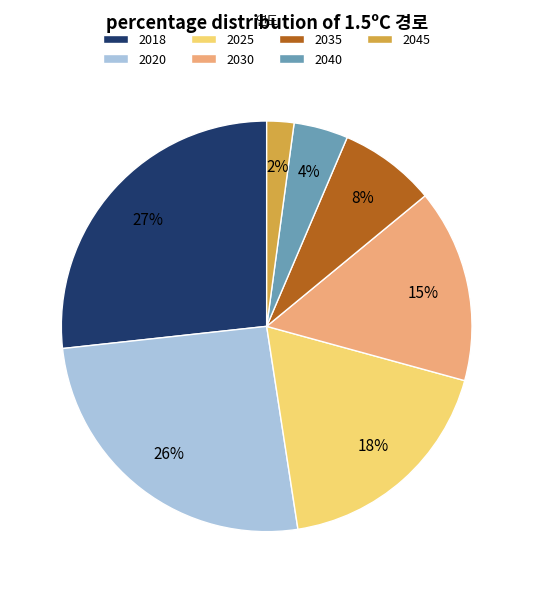

To the nearest percent, what portion does 2020 represent?

26%